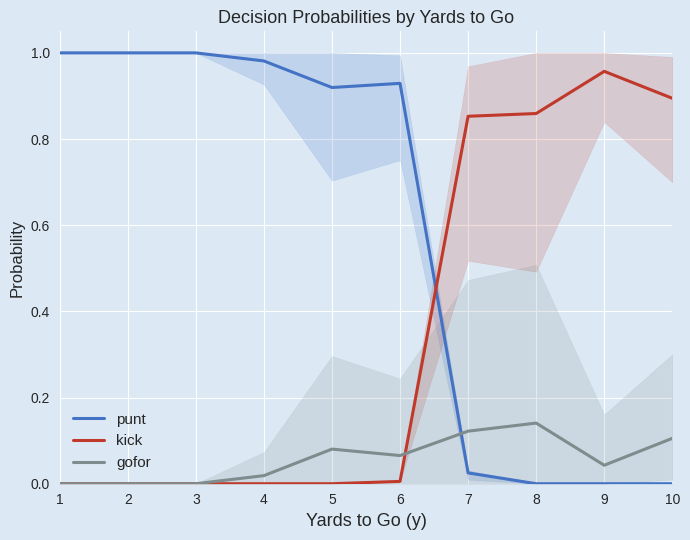

What is the sum of the punt values at 4 and 9?

1.0